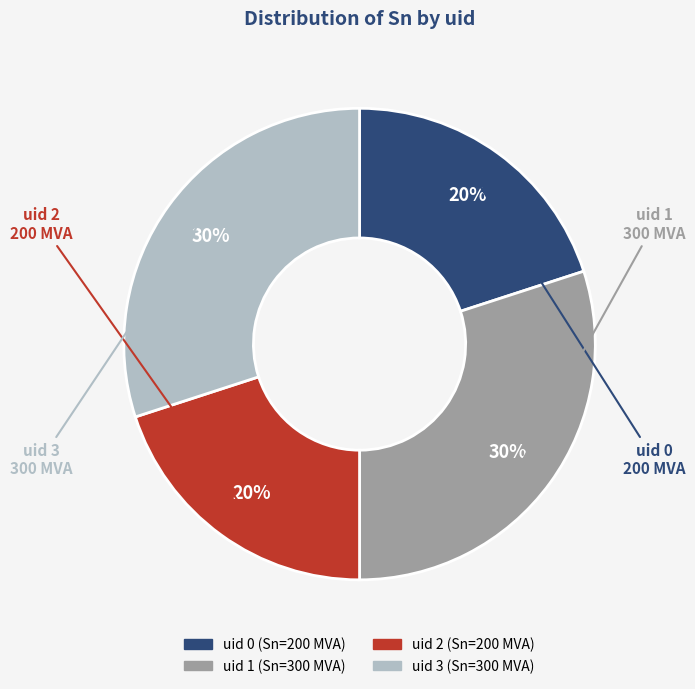

Is there a majority slice in this chart?

No